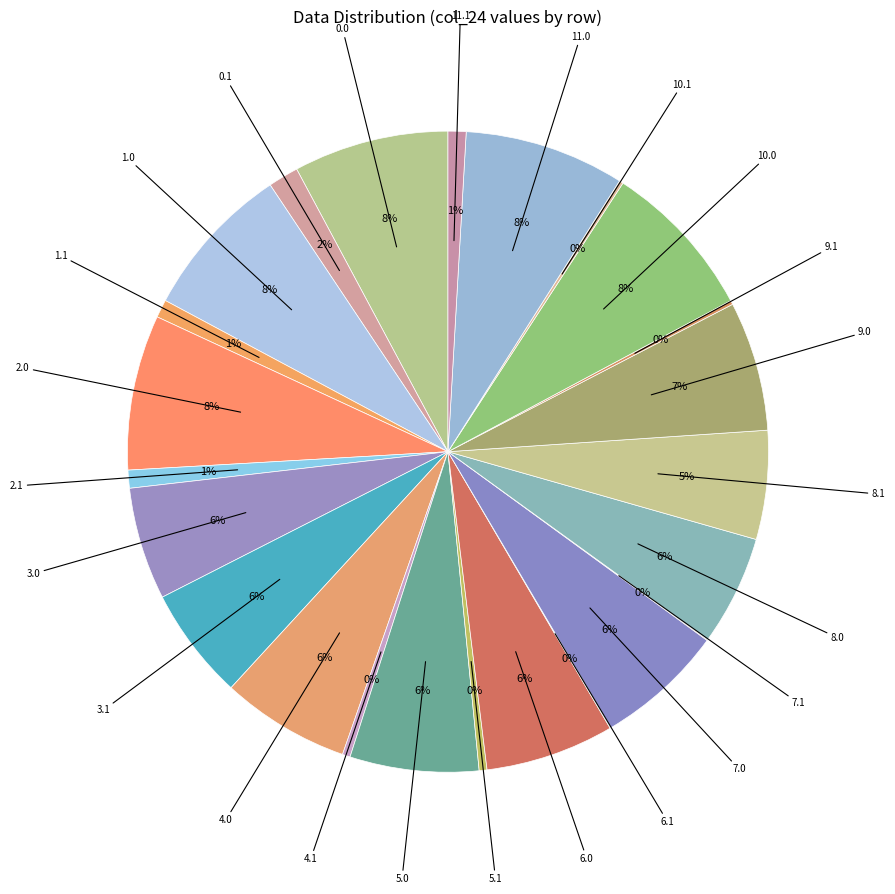

What percentage is the 3.1 slice, to the nearest percent?

6%